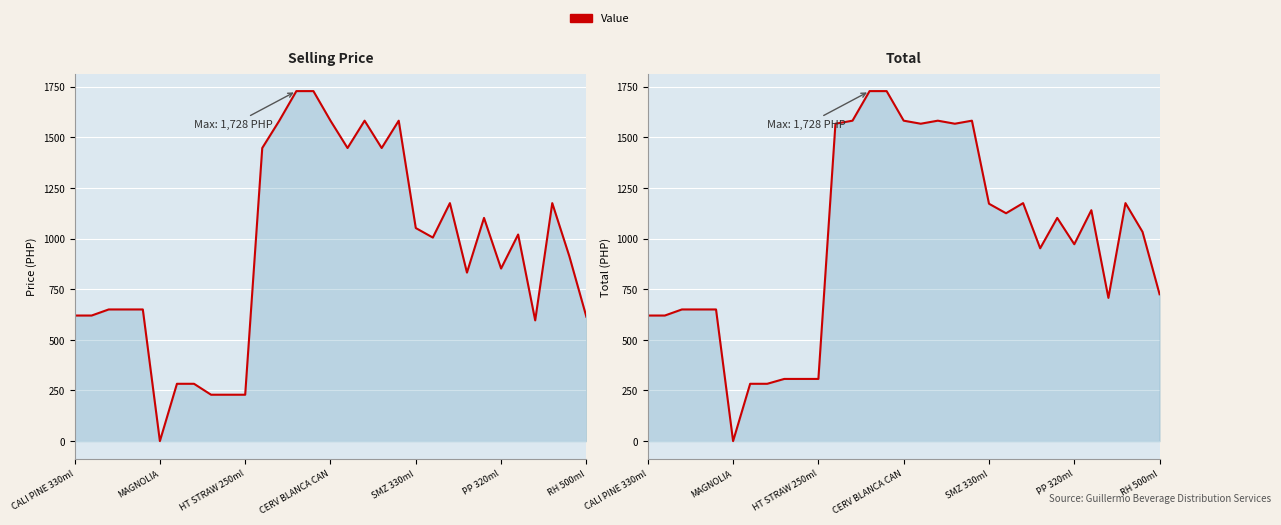

List the series in order of their overall mean, highest first.

Total, Selling Price